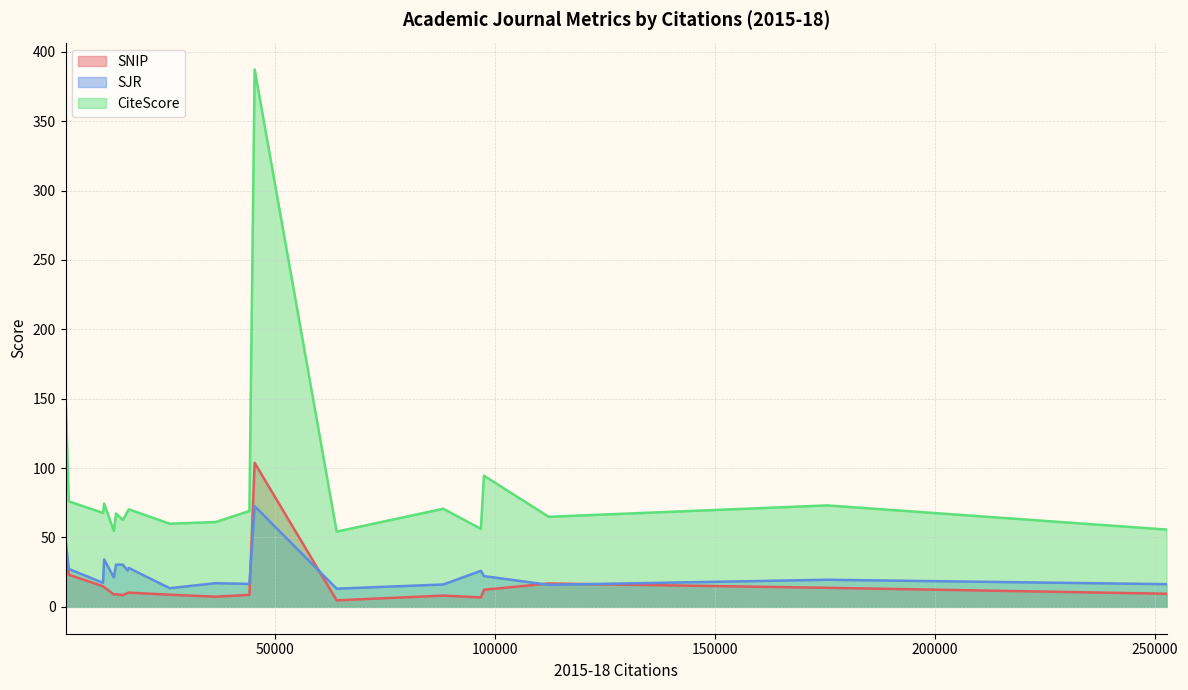

At how many categories does at least one series exceed 332?

1